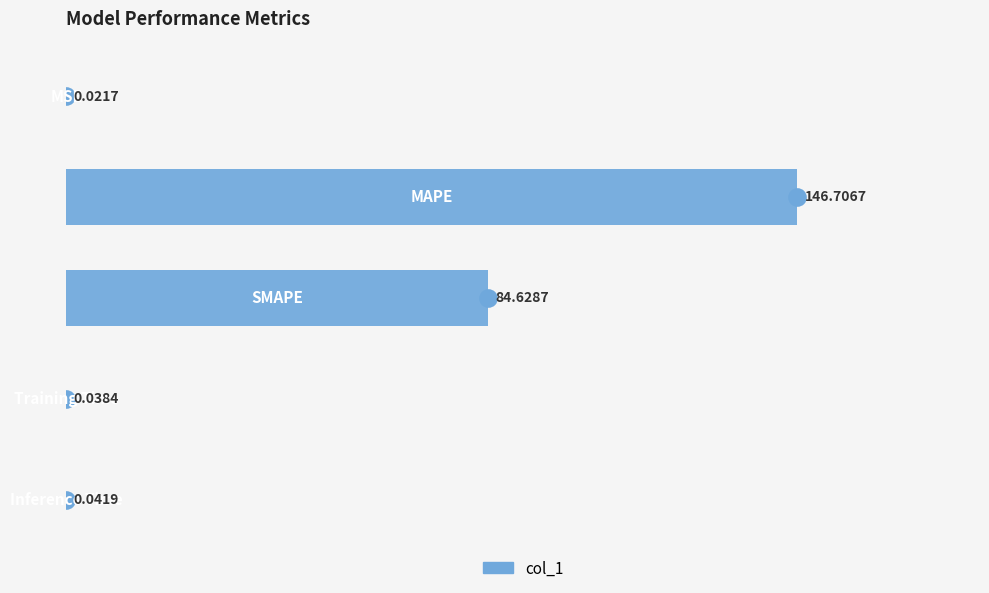

What is the change in value from 0 to 1?

+146.7